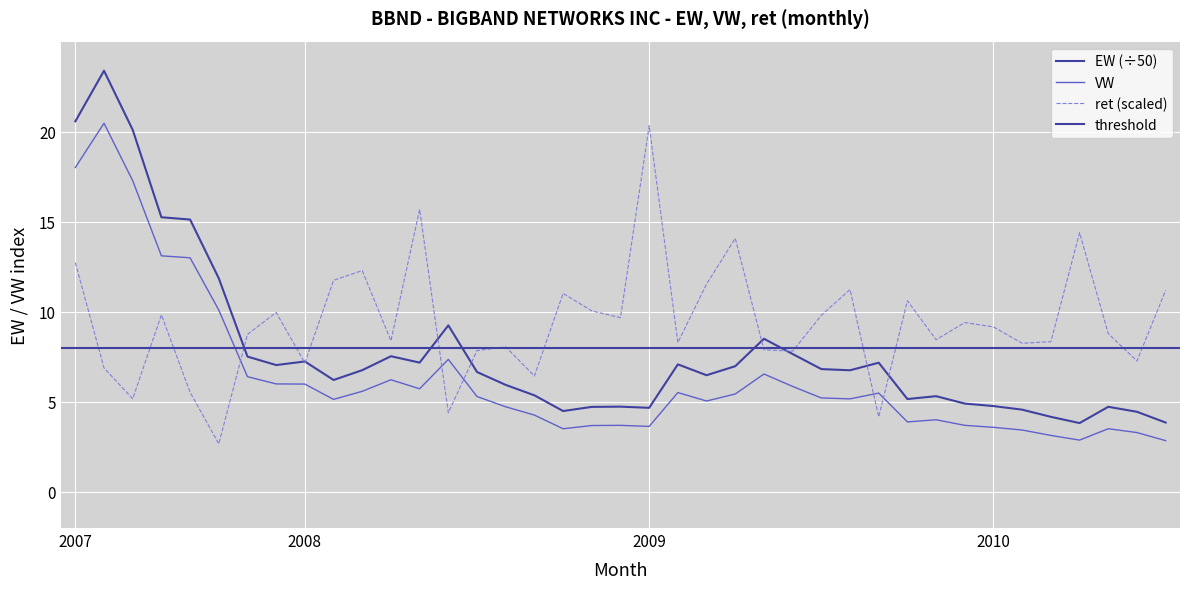

Count the number of categories in the chart.

39